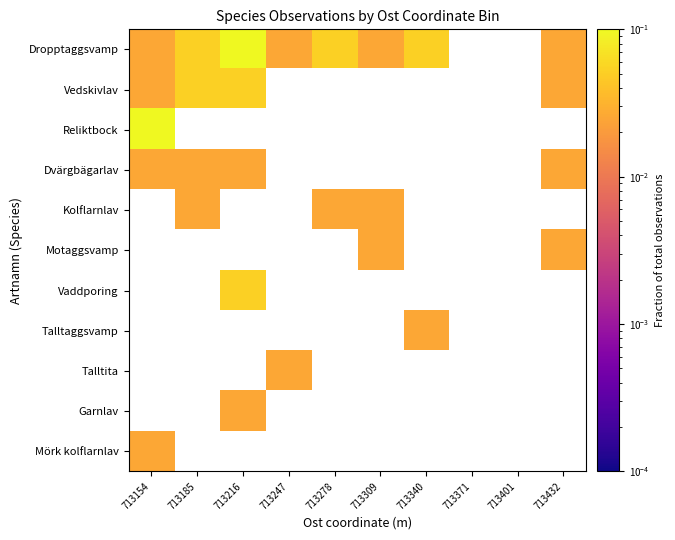

List the series in order of their peak value, highest first.

Dropptaggsvamp, Reliktbock, Vedskivlav, Dvärgbägarlav, Kolflarnlav, Motaggsvamp, Vaddporing, Talltaggsvamp, Talltita, Garnlav, Mörk kolflarnlav